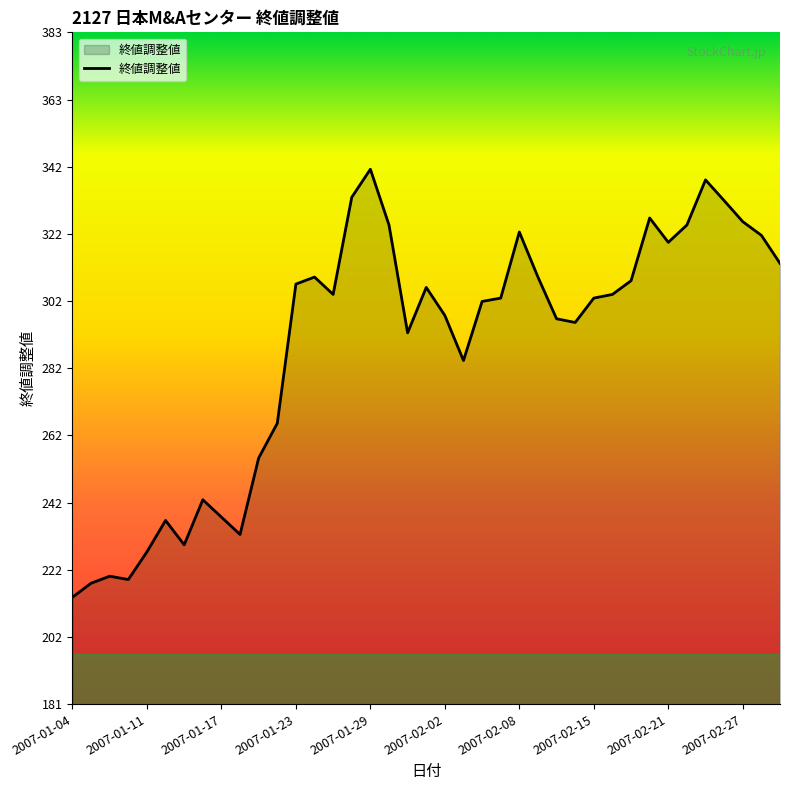

What is the greatest value displayed?

341.7